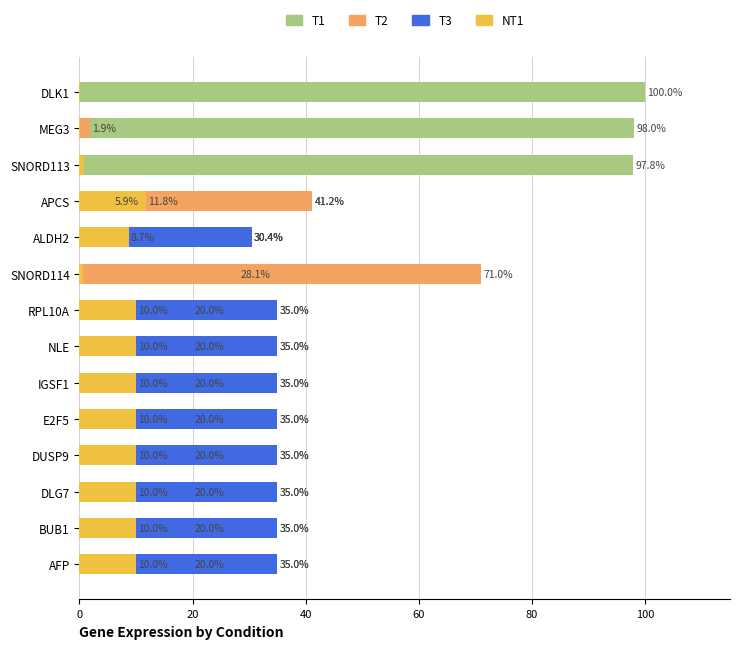

Between SNORD114 and NLE, which is larger?

SNORD114